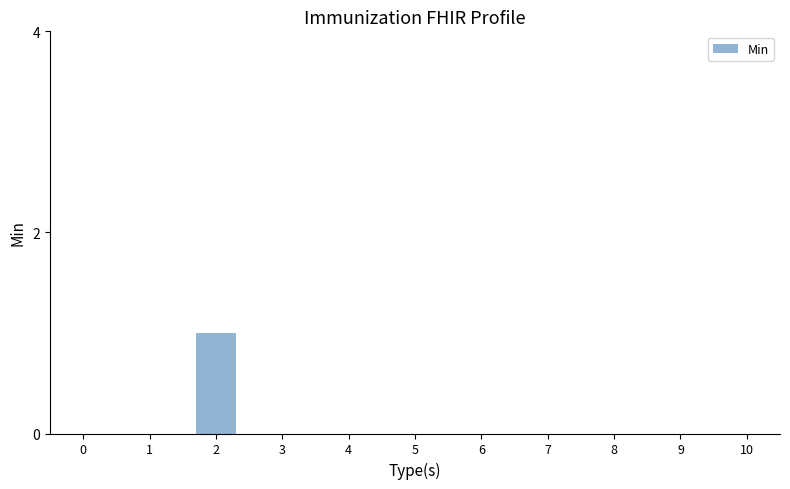

True or false: the data shows -1 at 10.

False